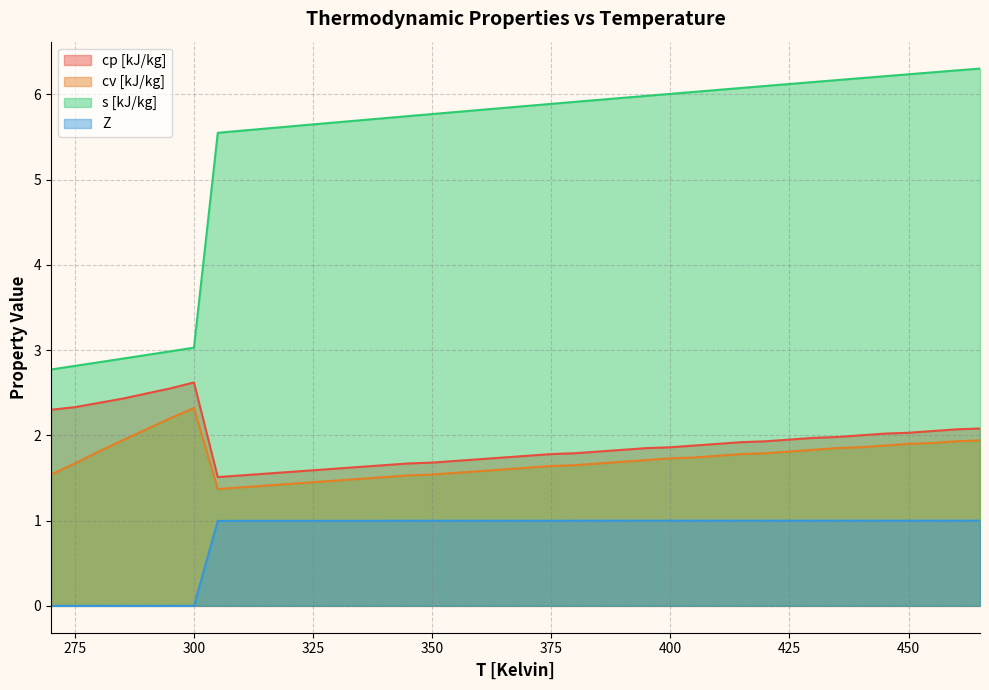

Reading left to right, list all the values displayed in this chart.

cp [kJ/kg]: 270=2.3	275=2.3	280=2.4	285=2.4	290=2.5	295=2.5	300=2.6	305=1.5	310=1.5	315=1.6	320=1.6	325=1.6	330=1.6	335=1.6	340=1.6	345=1.7	350=1.7	355=1.7	360=1.7	365=1.7	370=1.8	375=1.8	380=1.8	385=1.8	390=1.8	395=1.9	400=1.9	405=1.9	410=1.9	415=1.9	420=1.9	425=1.9	430=2.0	435=2.0	440=2.0	445=2.0	450=2.0	455=2.0	460=2.1	465=2.1
cv [kJ/kg]: 270=1.5	275=1.7	280=1.8	285=1.9	290=2.1	295=2.2	300=2.3	305=1.4	310=1.4	315=1.4	320=1.4	325=1.4	330=1.5	335=1.5	340=1.5	345=1.5	350=1.5	355=1.6	360=1.6	365=1.6	370=1.6	375=1.6	380=1.6	385=1.7	390=1.7	395=1.7	400=1.7	405=1.7	410=1.8	415=1.8	420=1.8	425=1.8	430=1.8	435=1.9	440=1.9	445=1.9	450=1.9	455=1.9	460=1.9	465=1.9
s [kJ/kg]: 270=2.8	275=2.8	280=2.9	285=2.9	290=2.9	295=3.0	300=3.0	305=5.5	310=5.6	315=5.6	320=5.6	325=5.6	330=5.7	335=5.7	340=5.7	345=5.7	350=5.8	355=5.8	360=5.8	365=5.8	370=5.9	375=5.9	380=5.9	385=5.9	390=6.0	395=6.0	400=6.0	405=6.0	410=6.1	415=6.1	420=6.1	425=6.1	430=6.1	435=6.2	440=6.2	445=6.2	450=6.2	455=6.3	460=6.3	465=6.3
Z: 270=0.0	275=0.0	280=0.0	285=0.0	290=0.0	295=0.0	300=0.0	305=1.0	310=1.0	315=1.0	320=1.0	325=1.0	330=1.0	335=1.0	340=1.0	345=1.0	350=1.0	355=1.0	360=1.0	365=1.0	370=1.0	375=1.0	380=1.0	385=1.0	390=1.0	395=1.0	400=1.0	405=1.0	410=1.0	415=1.0	420=1.0	425=1.0	430=1.0	435=1.0	440=1.0	445=1.0	450=1.0	455=1.0	460=1.0	465=1.0